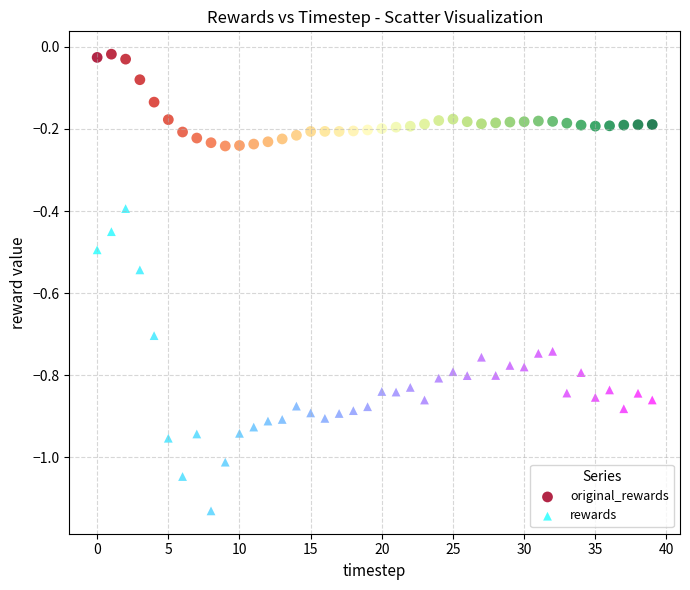

Across all data points, what is the range of Y values (max minus min)?

1.1